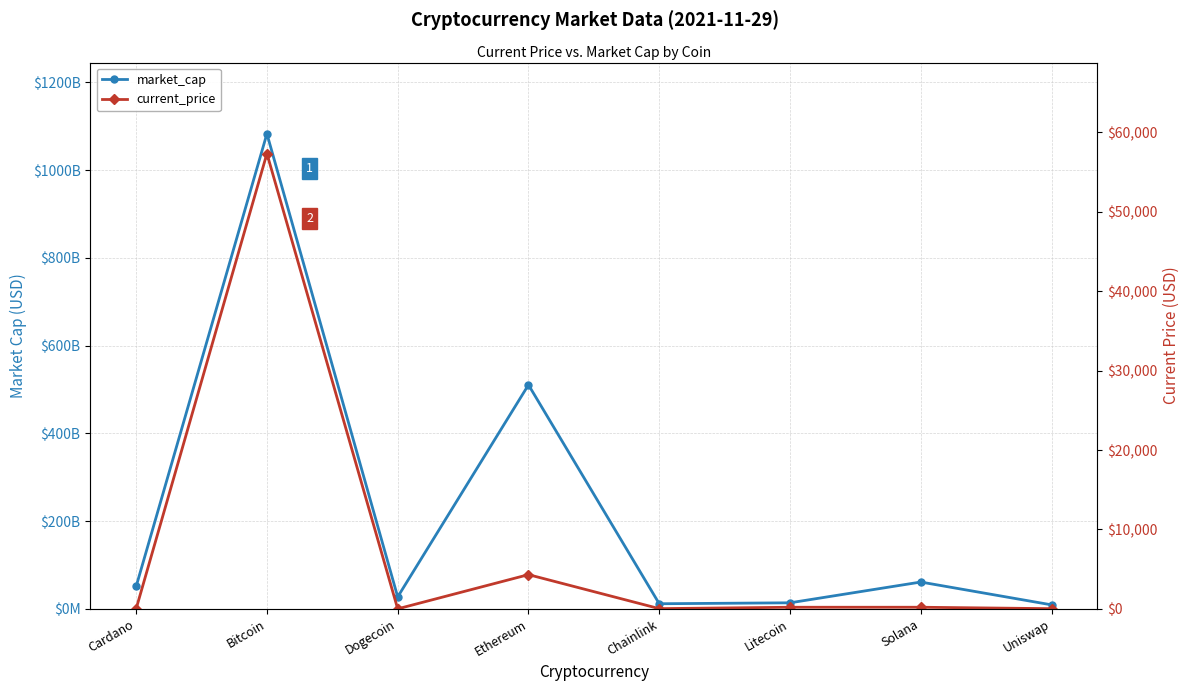

True or false: current_price and market_cap intersect in this chart.

False